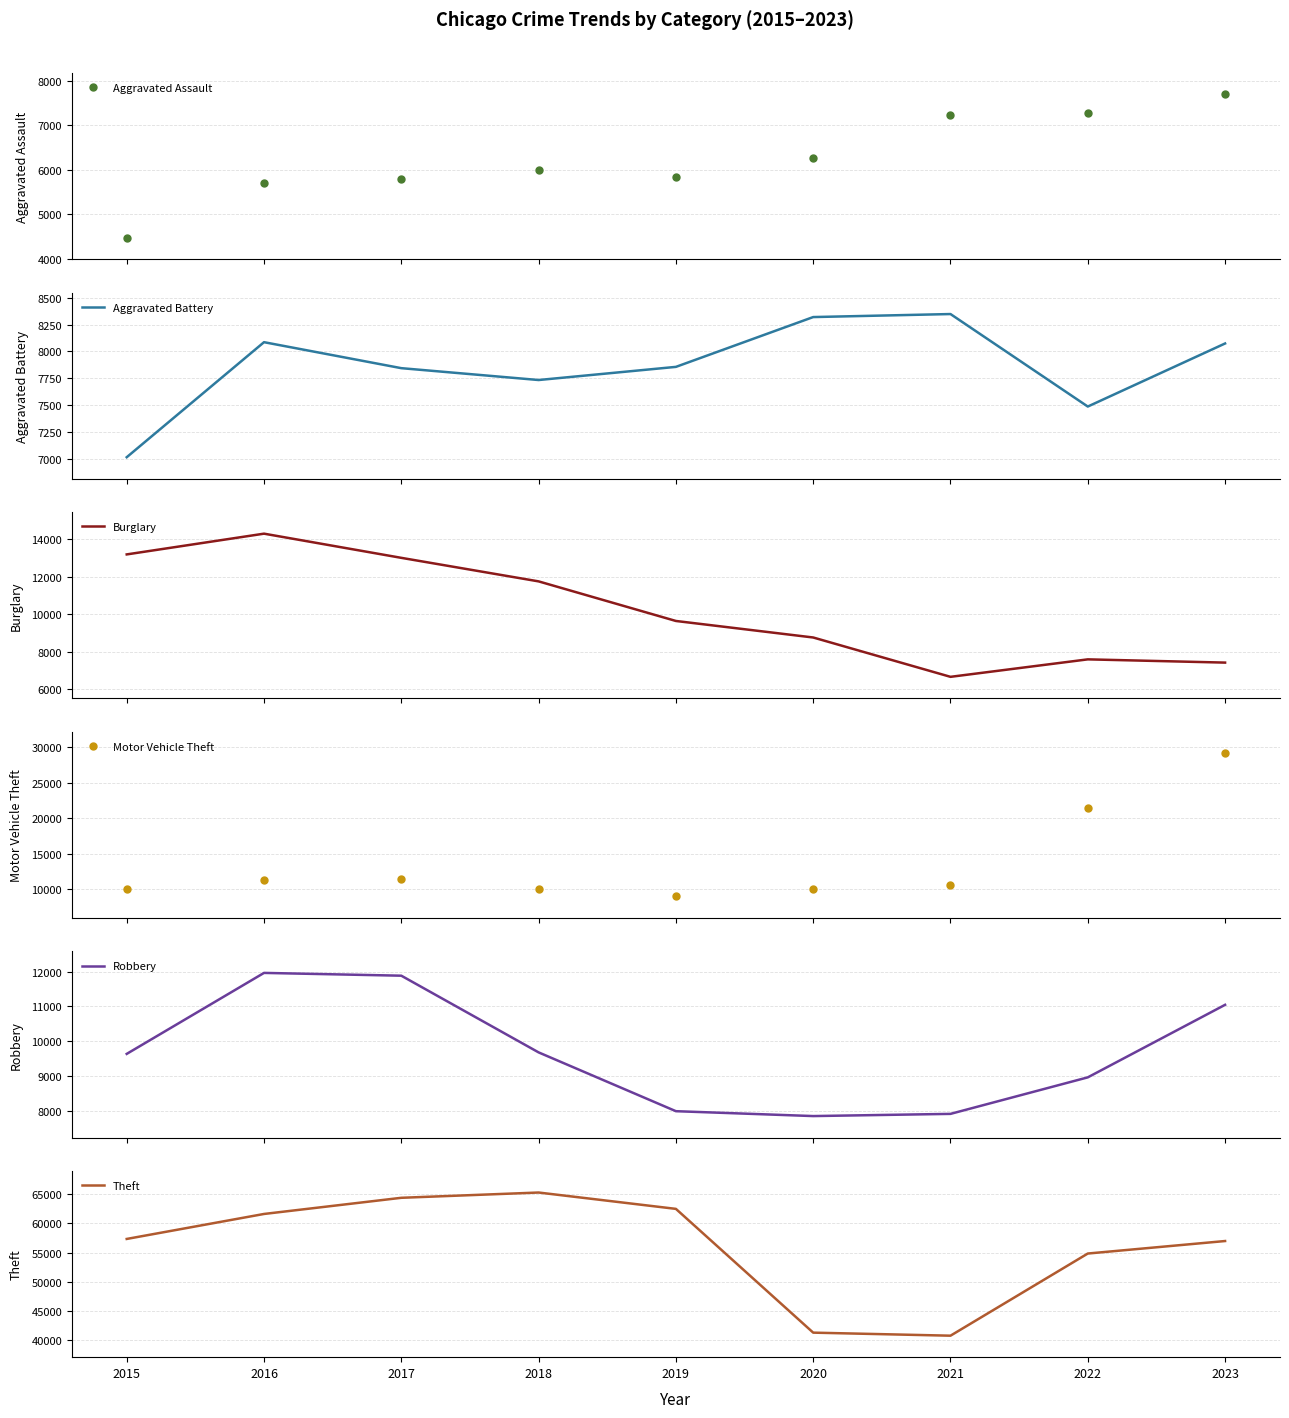

Reading left to right, transcribe all the data shown in this chart.

Aggravated Assault: 4480	5712	5793	6001	5841	6263	7242	7281	7693
Aggravated Battery: 7019	8086	7845	7735	7857	8319	8347	7489	8074
Burglary: 13184	14289	13001	11747	9638	8758	6662	7593	7420
Motor Vehicle Theft: 10068	11286	11380	9985	8977	9959	10603	21452	29151
Robbery: 9638	11960	11880	9681	7995	7855	7918	8965	11045
Theft: 57350	61622	64386	65288	62492	41327	40806	54855	56993